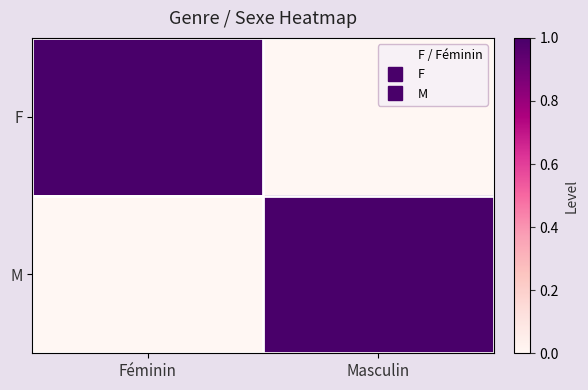

Reading left to right, what are all the values shown in this chart?

F: Féminin=1	Masculin=0
M: Féminin=0	Masculin=1